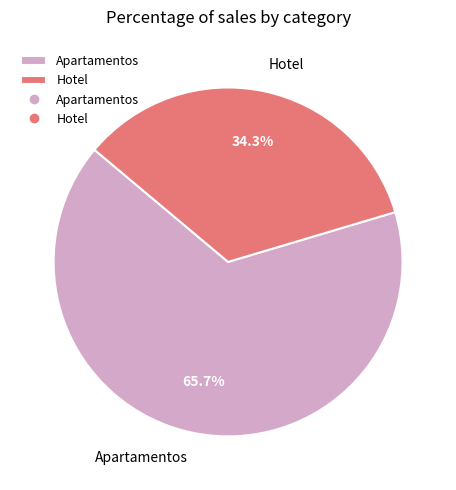

Count the number of slices in the pie.

2